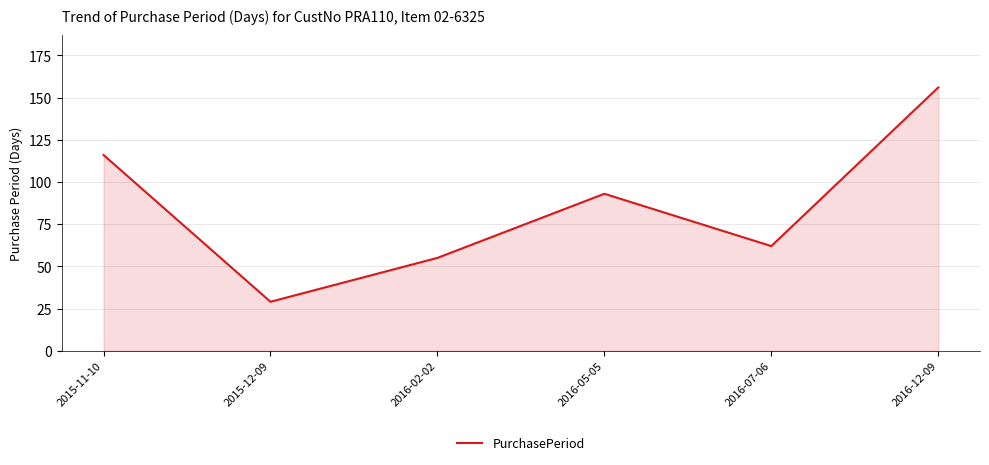

True or false: there are more than 0 points higher than both neighbors.

True